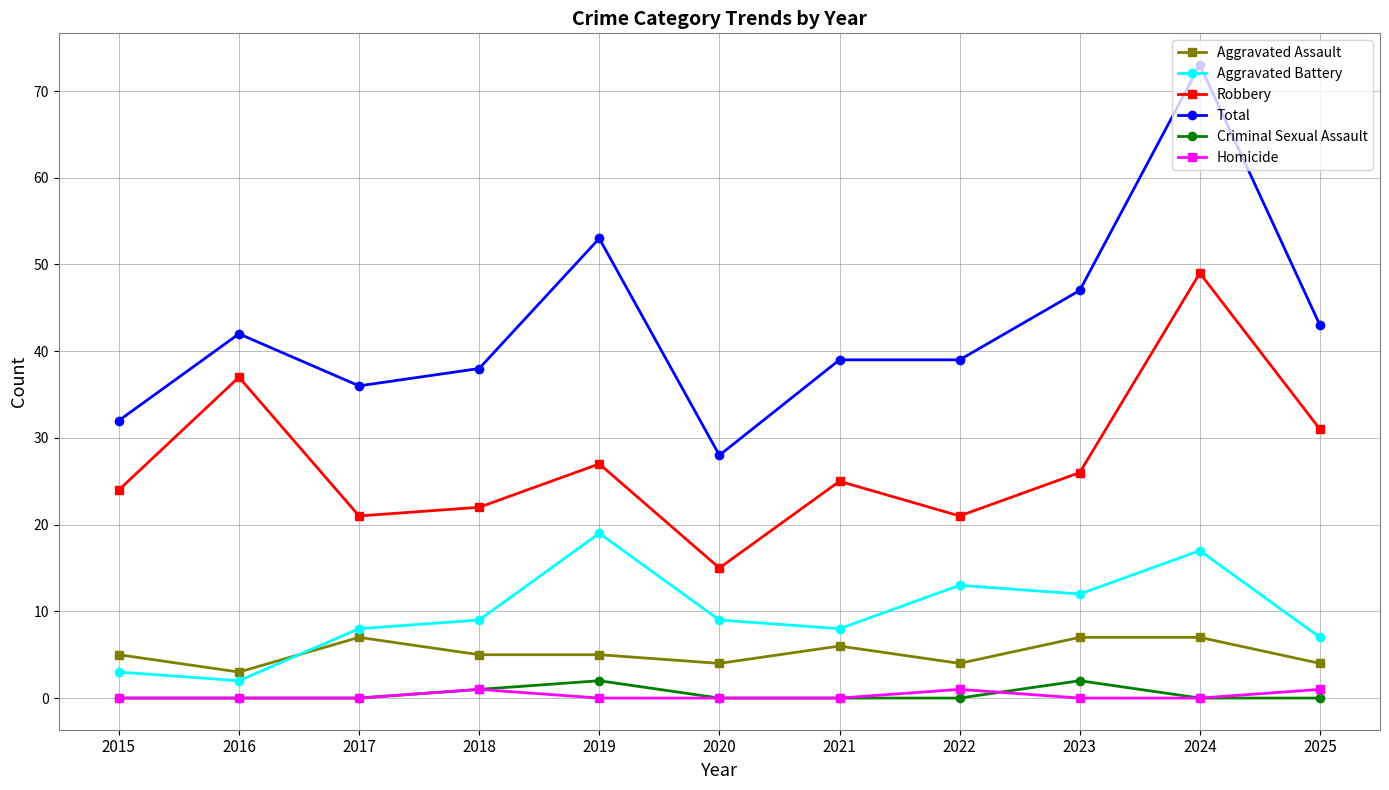

What is the total value across all series at 2021?

78